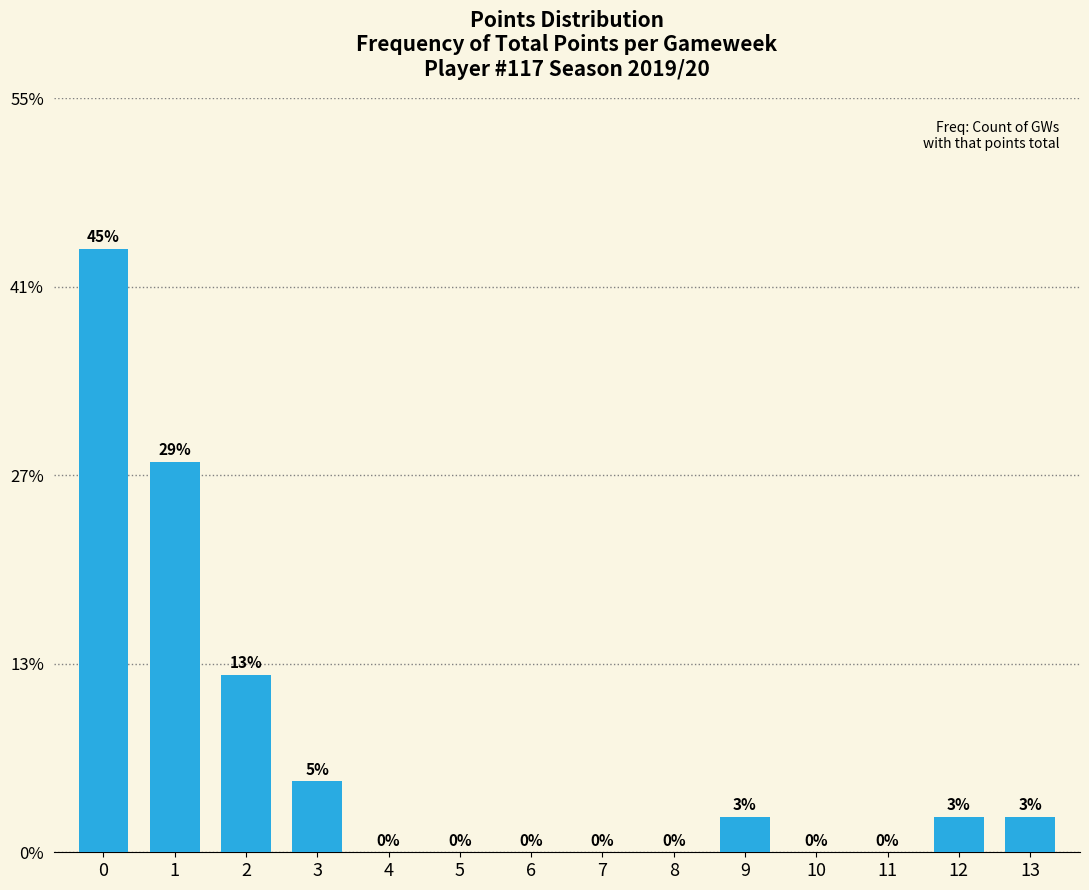

Which category has the lowest value across all series?

4